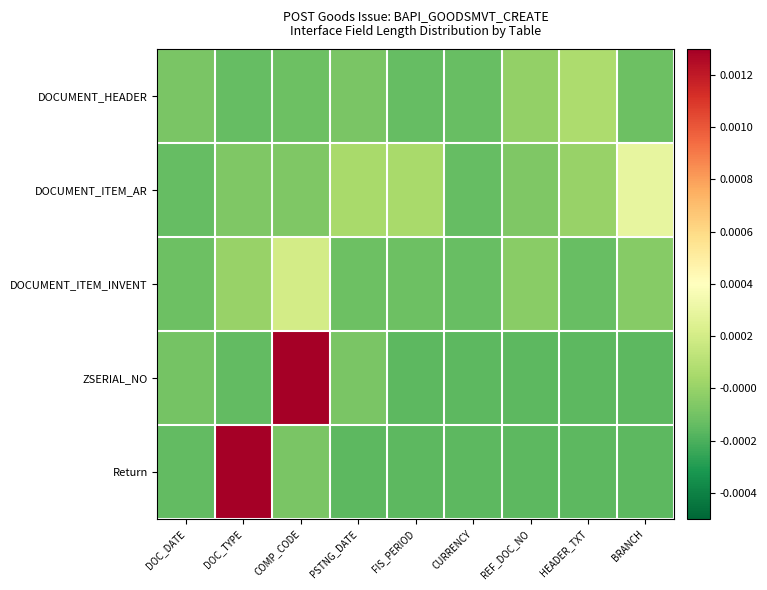

How many data points does each series have?

9